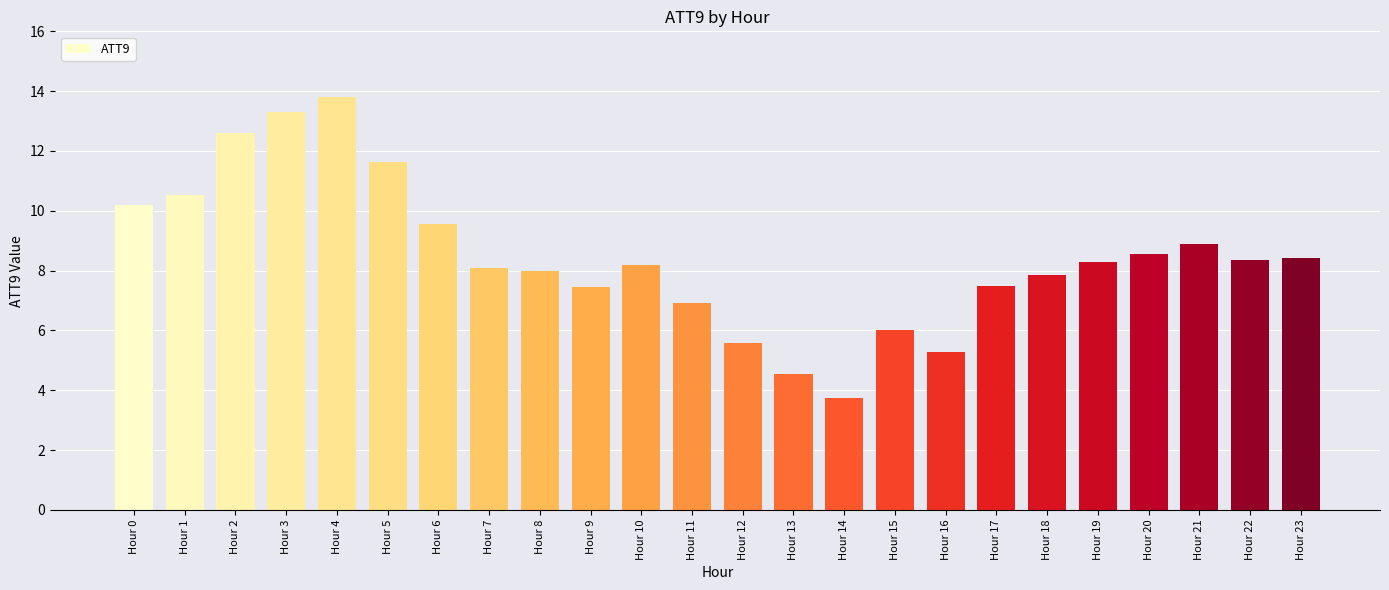

What is the change in value from Hour 6 to Hour 20?

-1.0